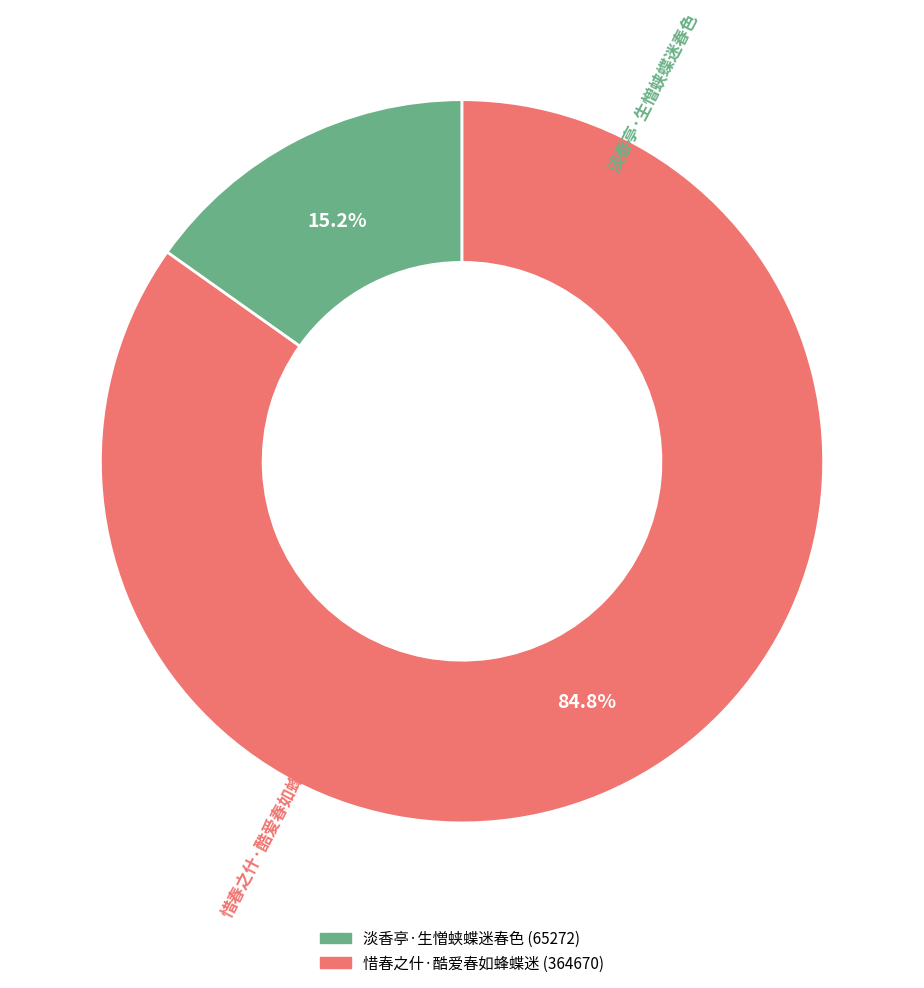

Rank the categories by value from lowest to highest.

淡香亭·生憎蛱蝶迷春色, 惜春之什·酷爱春如蜂蝶迷